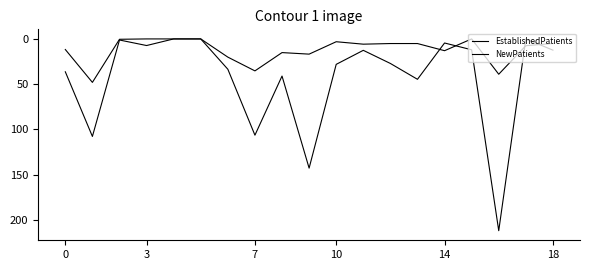

How many lines are shown in the chart?

2